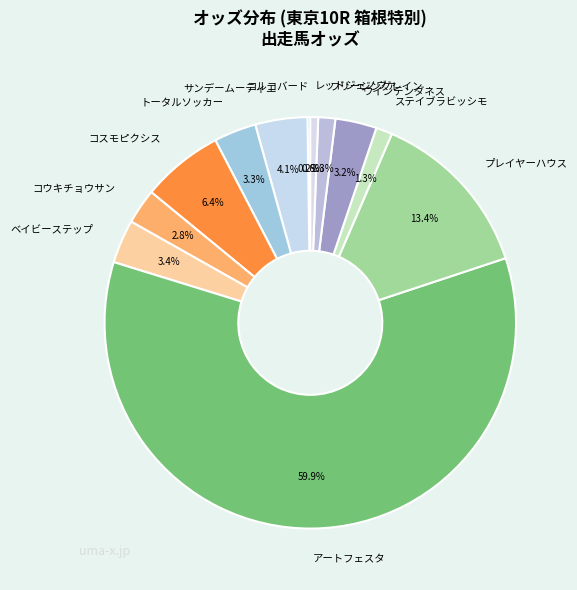

Count the number of slices in the pie.

12